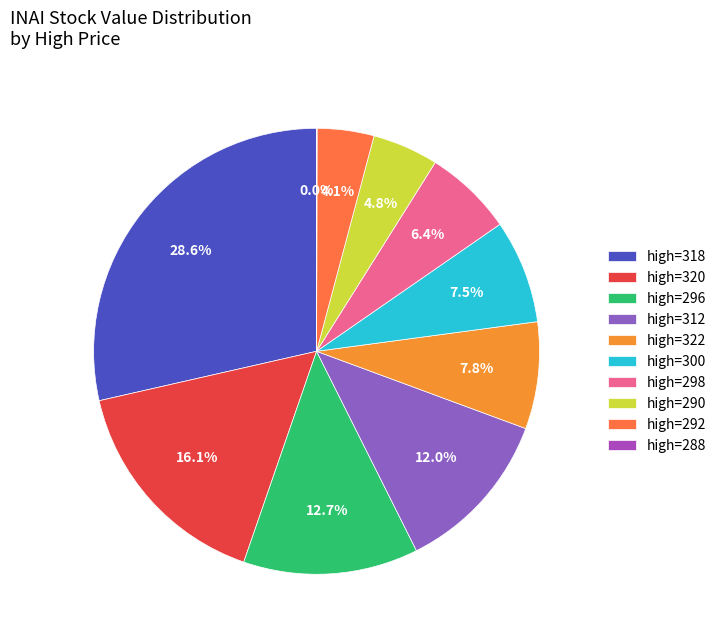

Combined, do high=312 and high=296 account for over 50%?

No